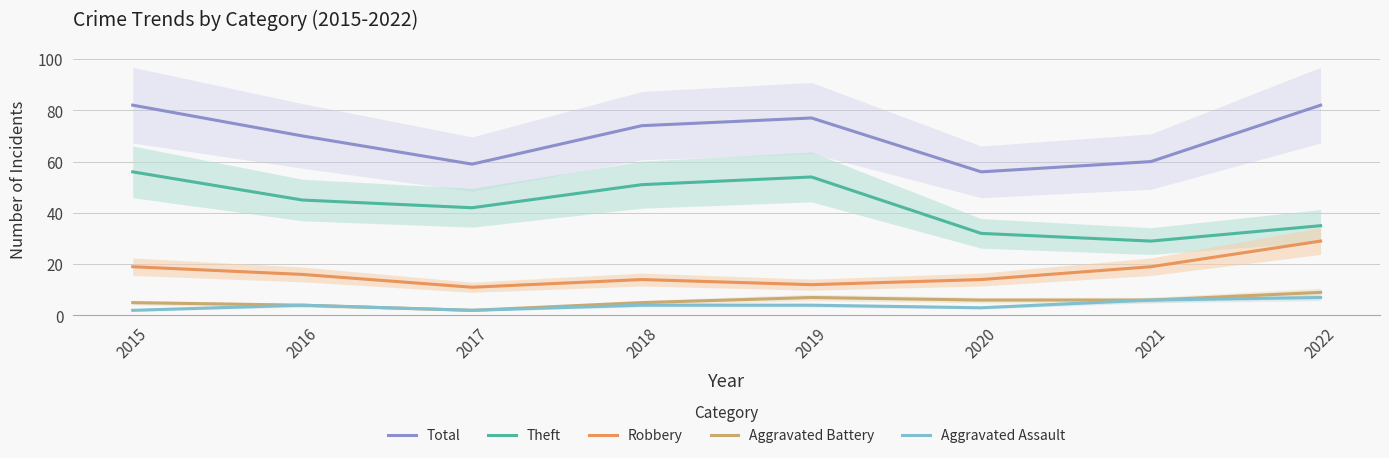

Which series changed the most between 2016 and 2019?

Theft